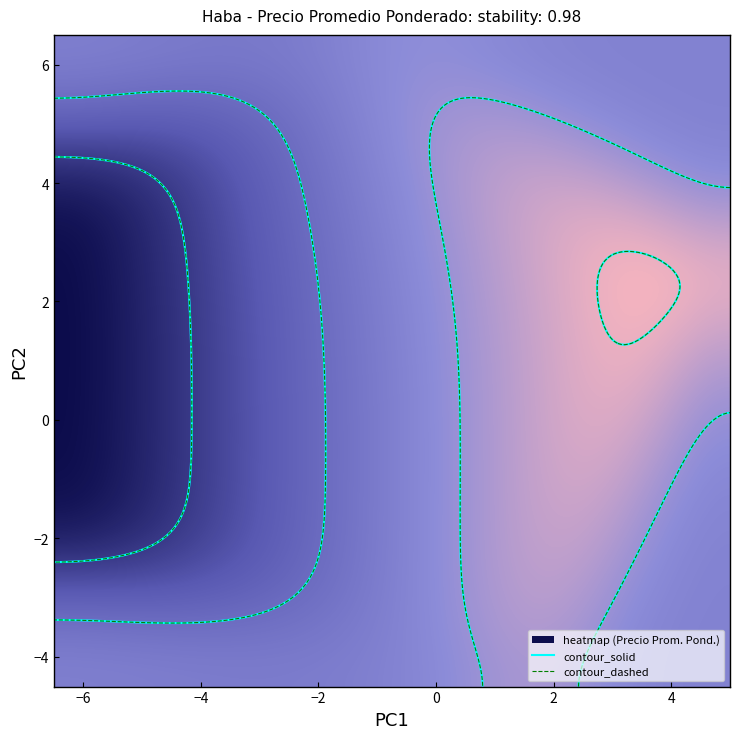

The value of 55 at 0 is 2963. True or false?

False